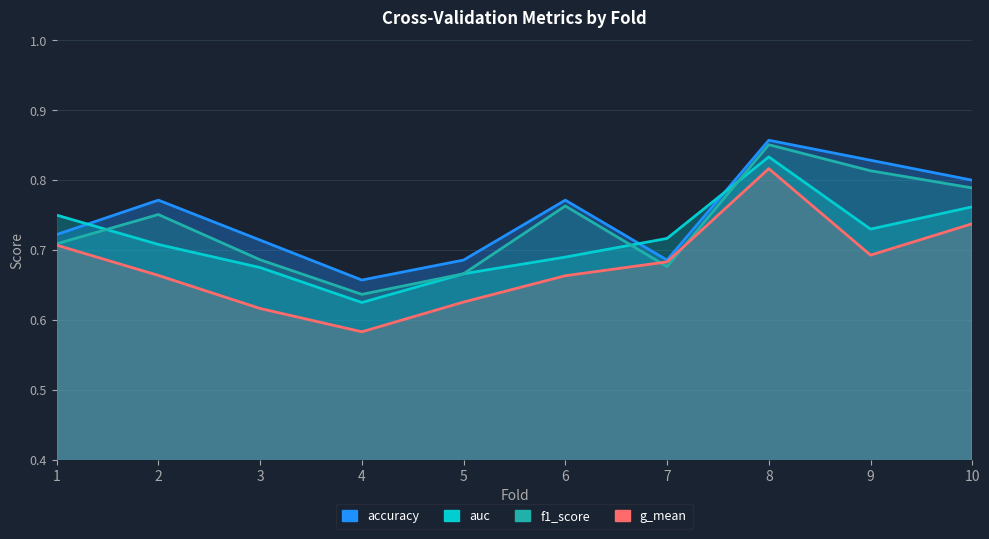

Is it true that g_mean equals 0.6 at 3?

True